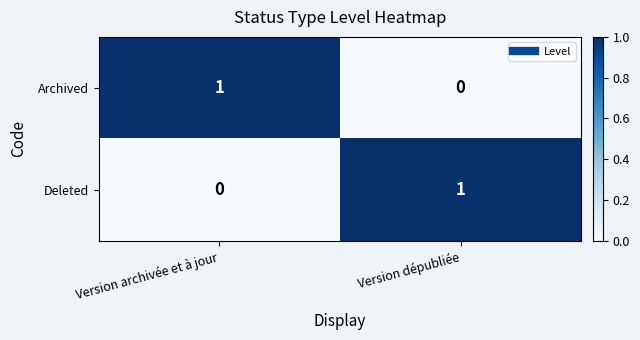

Which category has the highest value in the Deleted series?

Version dépubliée